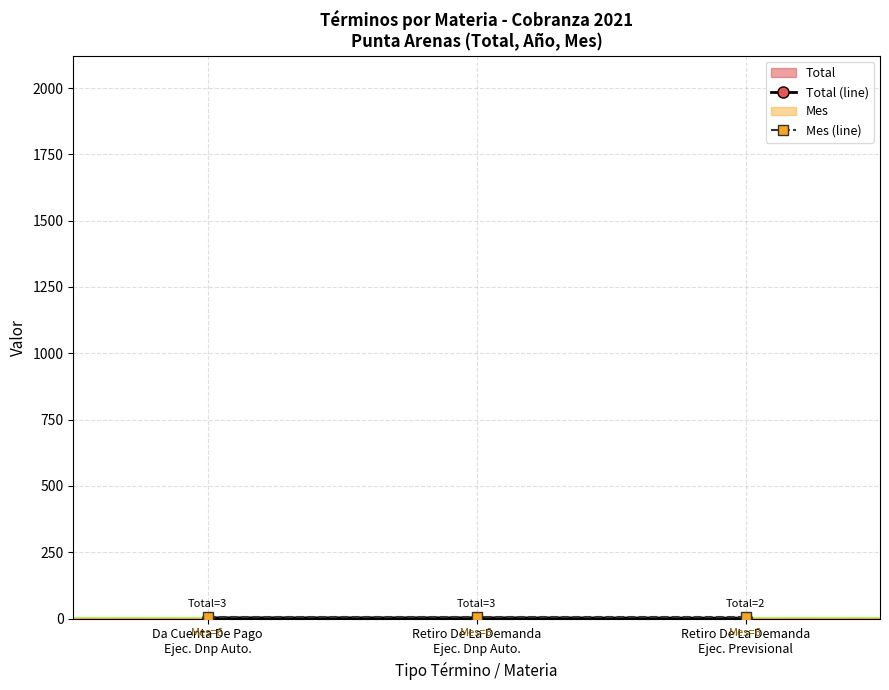

Where is Mes (line) nearest to the value 6?

Da Cuenta De Pago
Ejec. Dnp Auto.